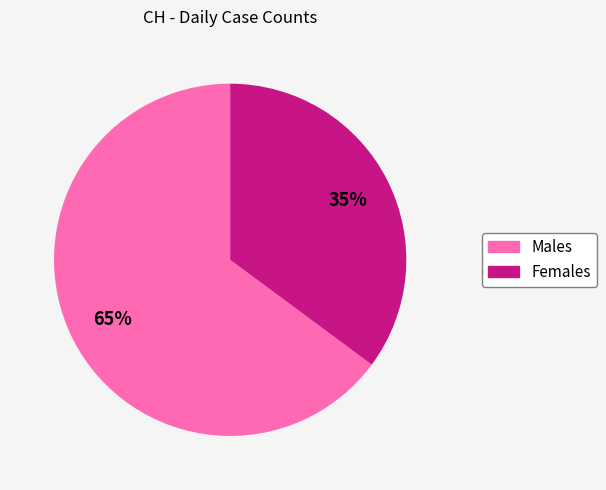

To the nearest percent, what is the average slice percentage?

50%